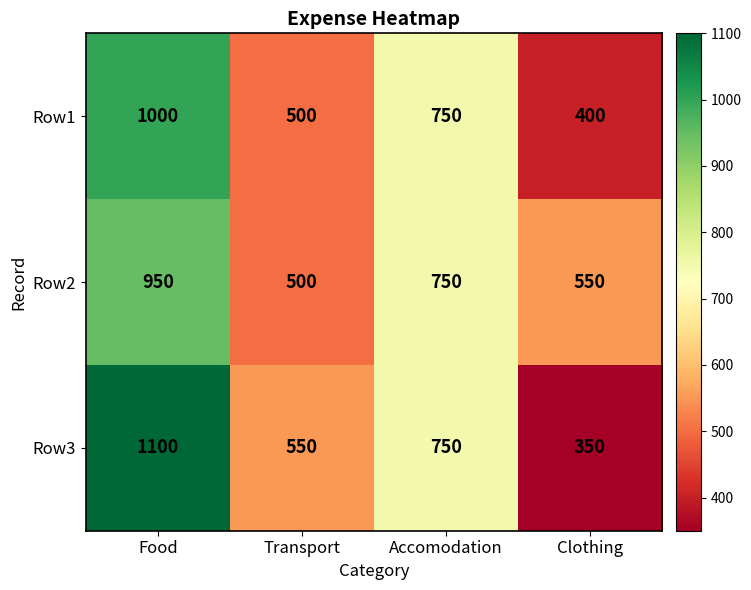

At which category does the chart reach its minimum across all series?

Clothing